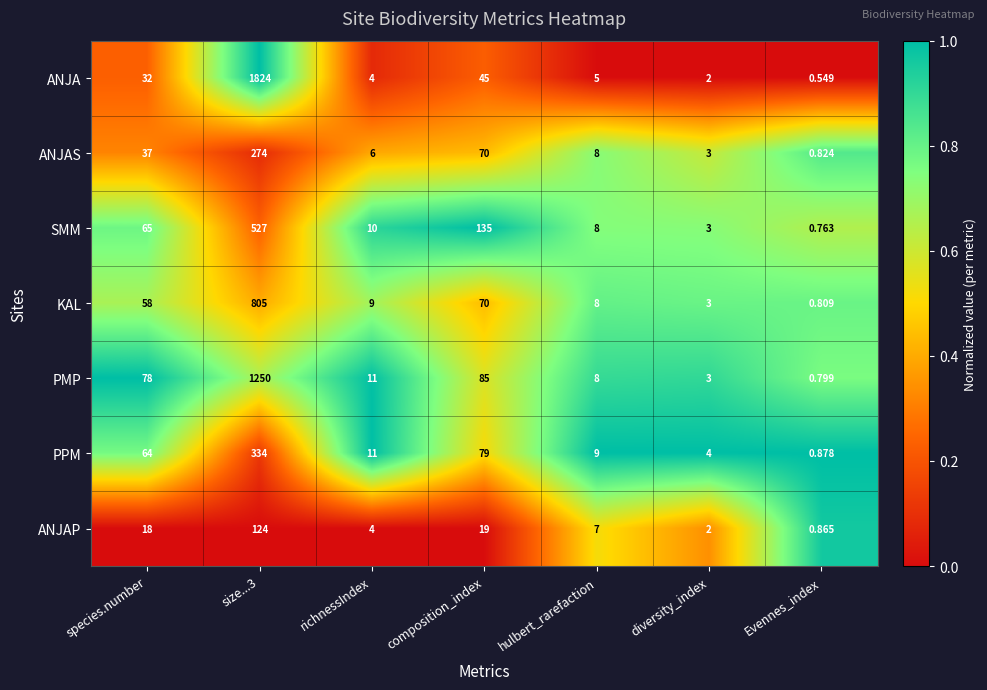

Which series changed the most between richnessIndex and composition_index?

SMM